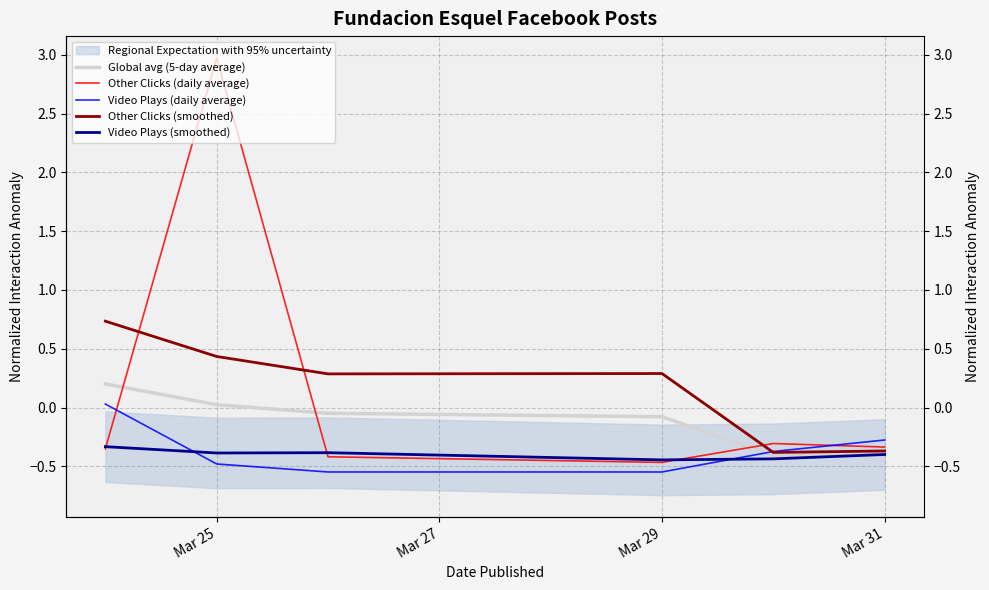

What is the difference between the maximum and minimum values in the Global avg (5-day average) series?

0.6